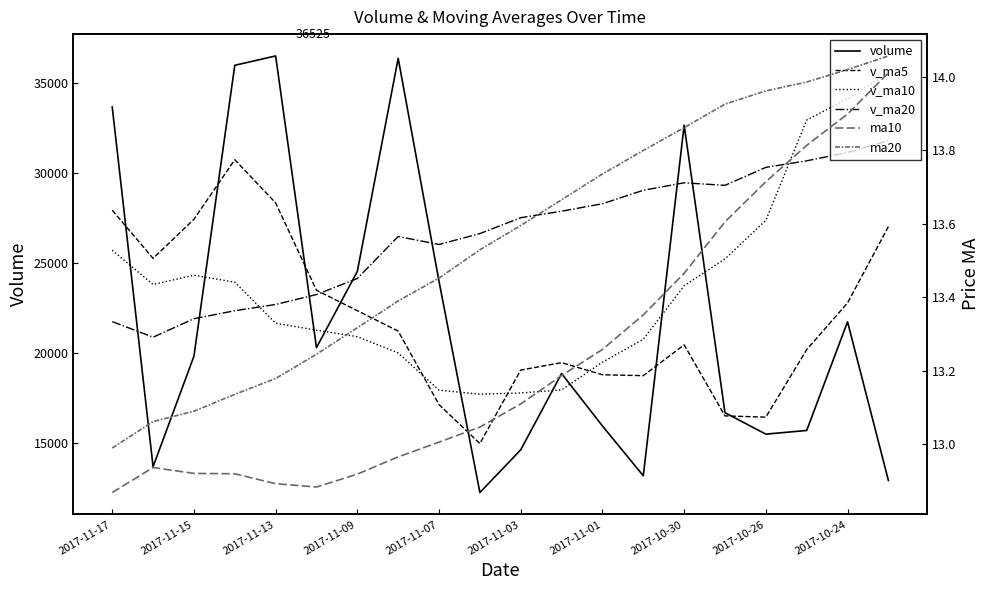

Is this an area chart (filled region under the line)?

No